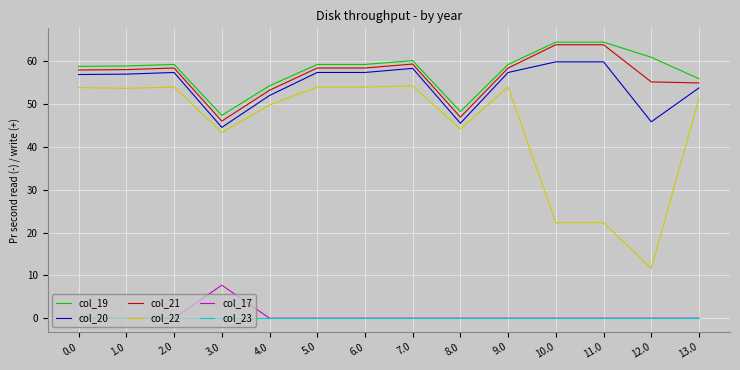

What is the total value across all series at 13.0?

215.9